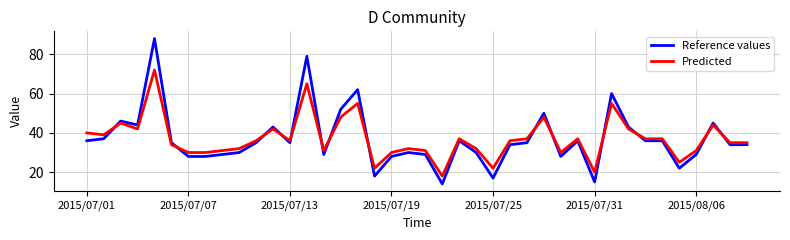

Is this an area chart (filled region under the line)?

No